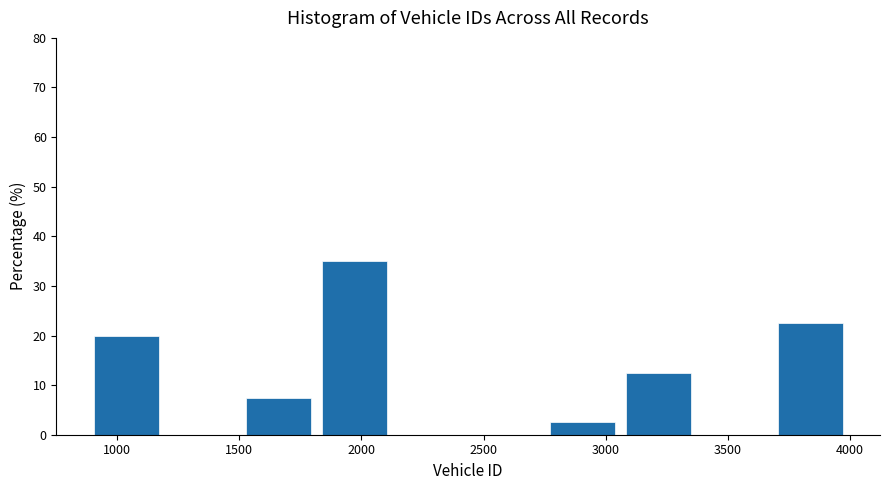

Over which range of the x-axis is the bar tallest?

1800 to 2150